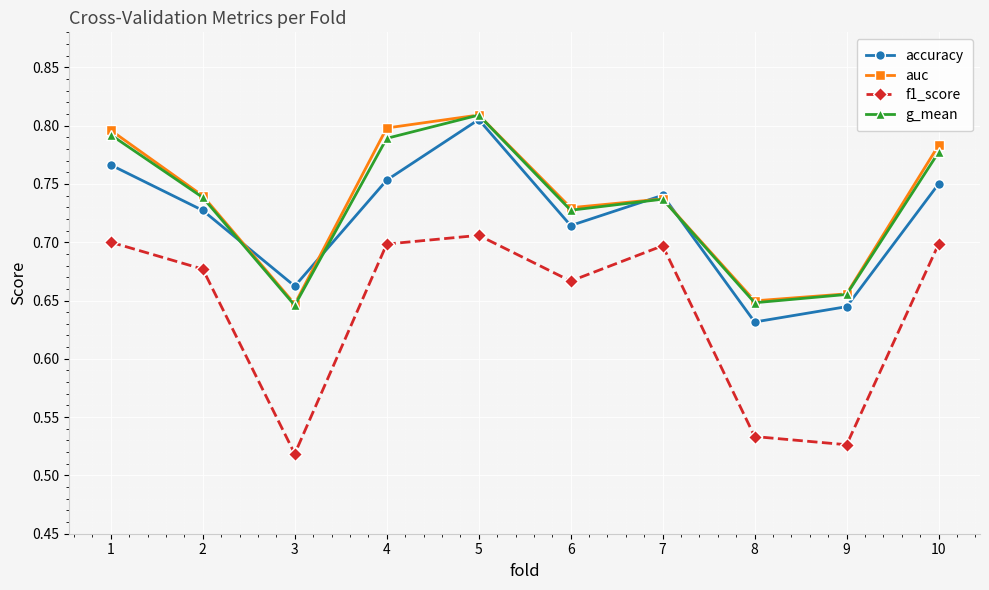

How many f1_score values are between 0 and 1?

10